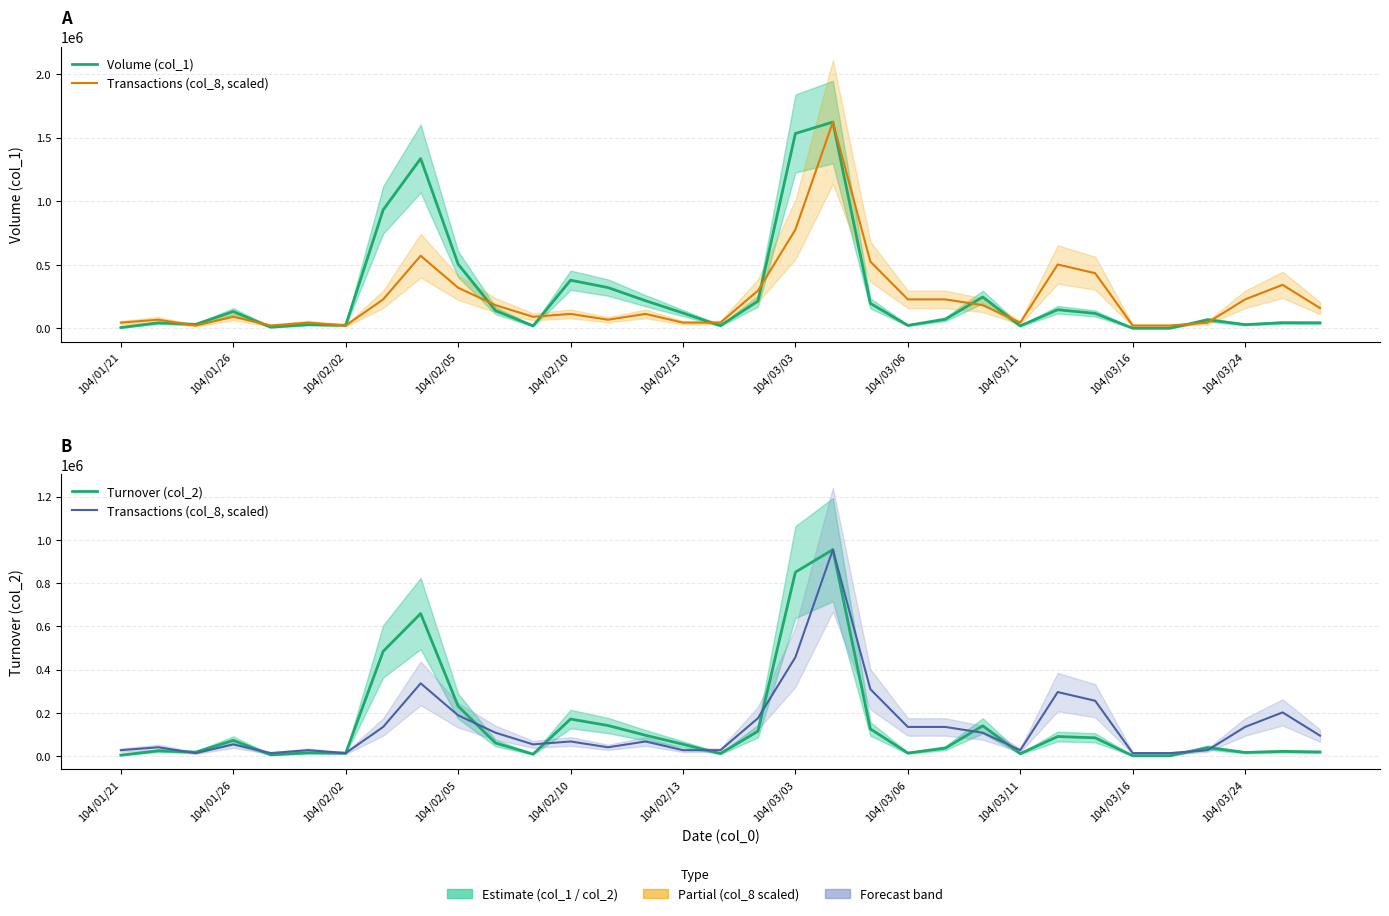

Between 22 and 25, which series saw the biggest shift?

Transactions (col_8, scaled)